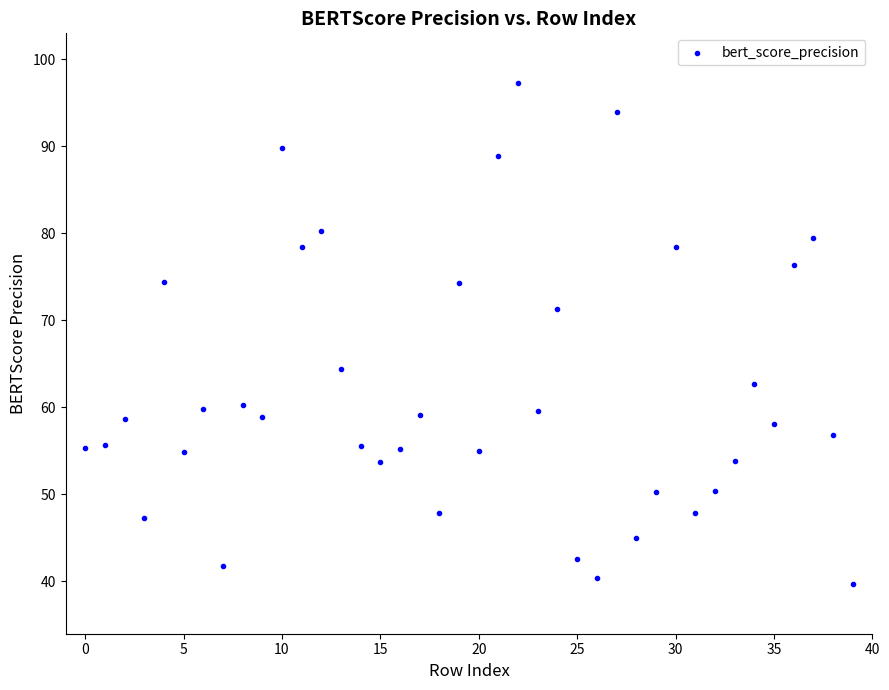

What is the range of Y values (max minus min)?

57.5